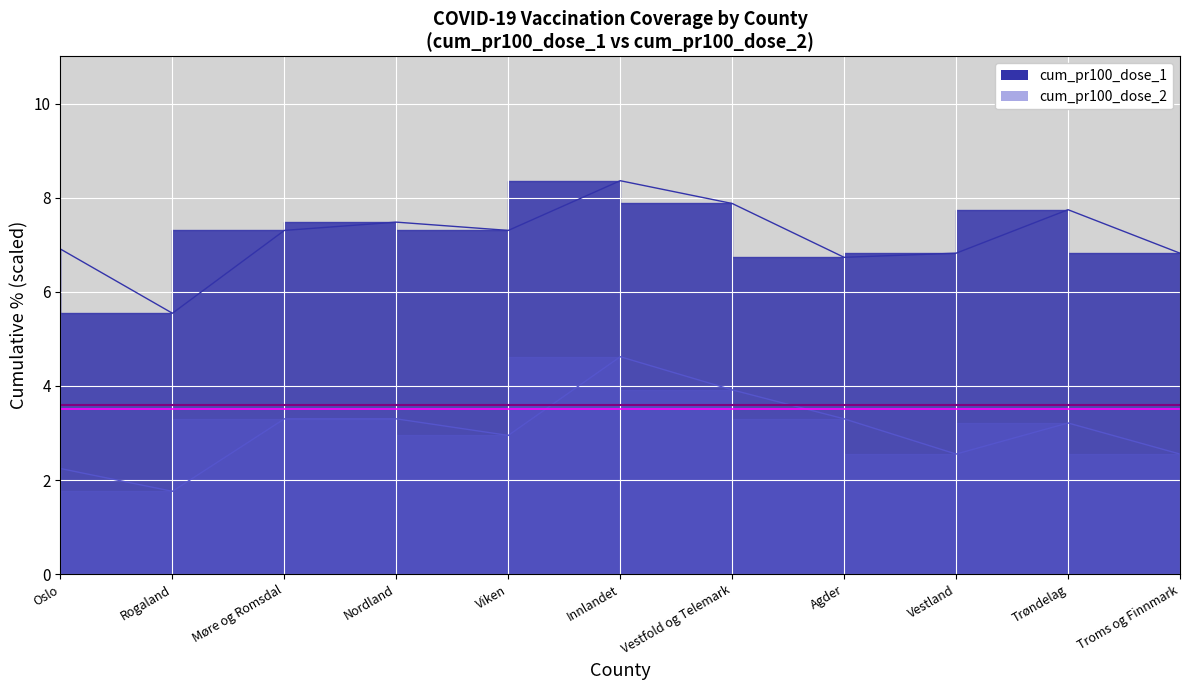

How many data points does each series have?

11